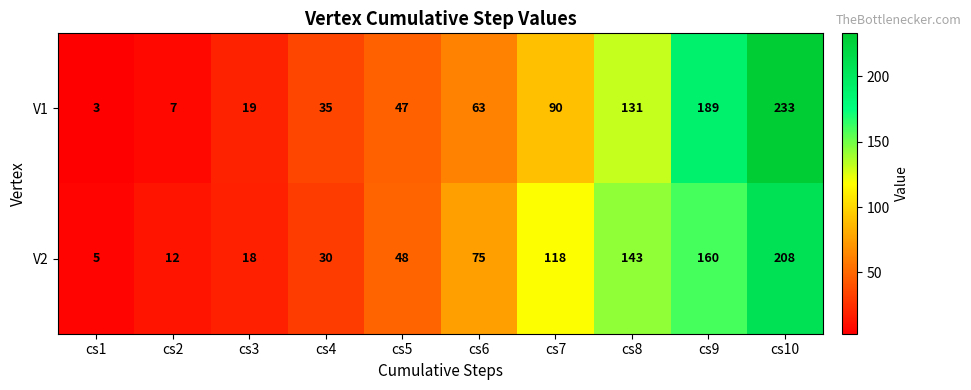

Reading left to right, transcribe all the data shown in this chart.

V1: 3	7	19	35	47	63	90	131	189	233
V2: 5	12	18	30	48	75	118	143	160	208